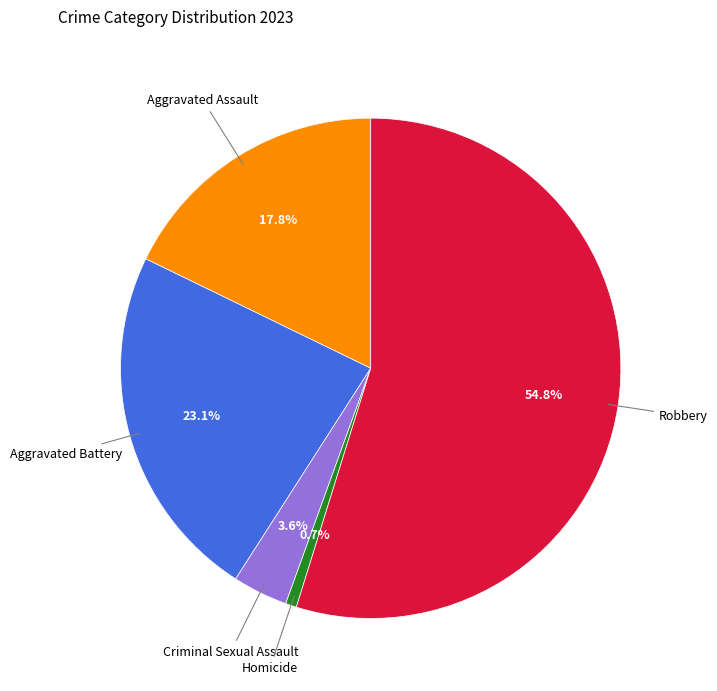

To the nearest percent, what is the combined percentage of Homicide and Robbery?

56%